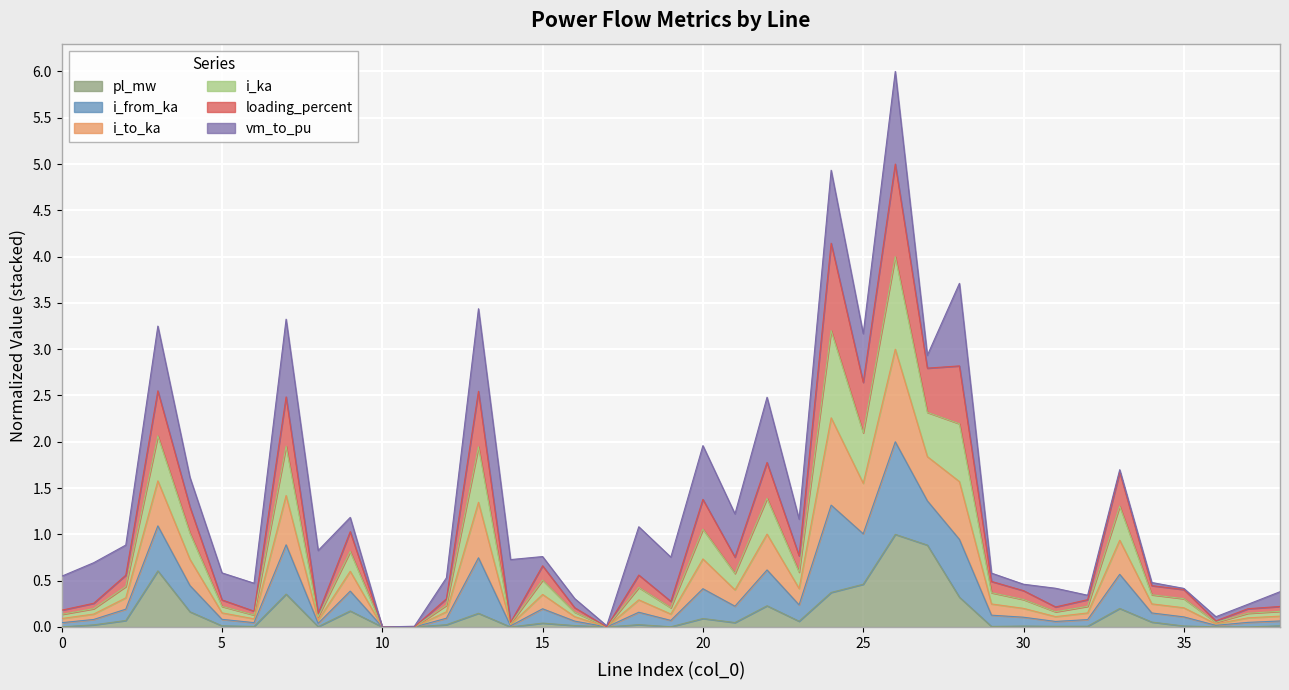

At which label is pl_mw closest to 0?

14